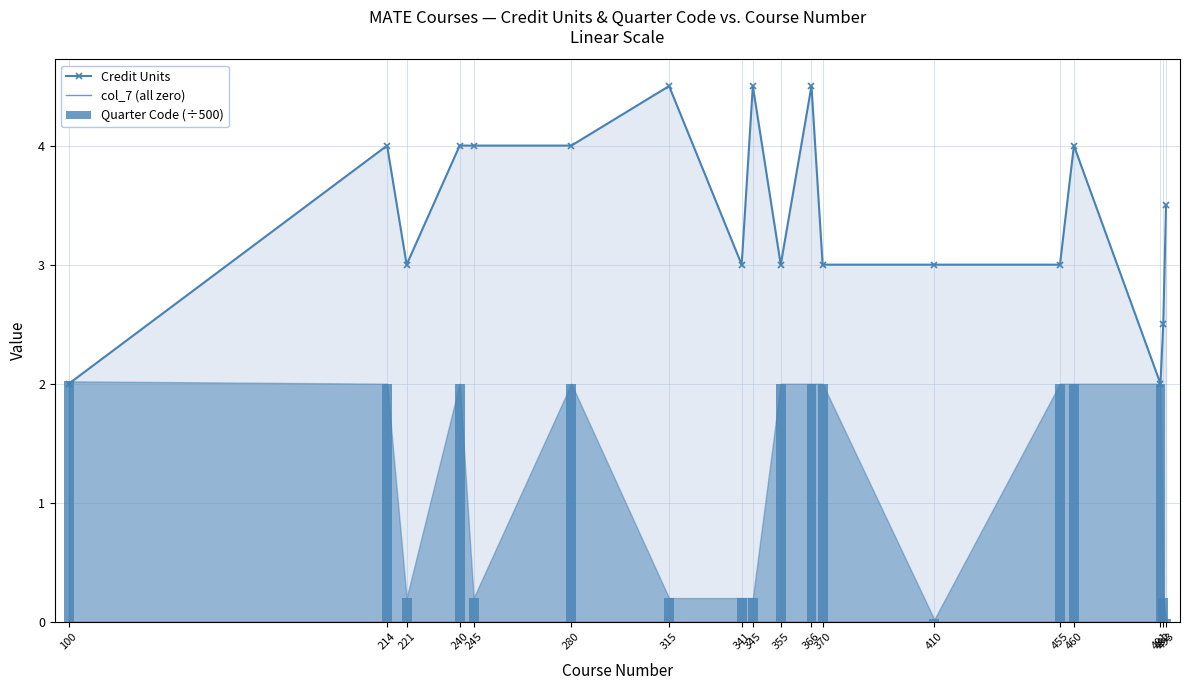

What is the total value across all series at 455?

5.0